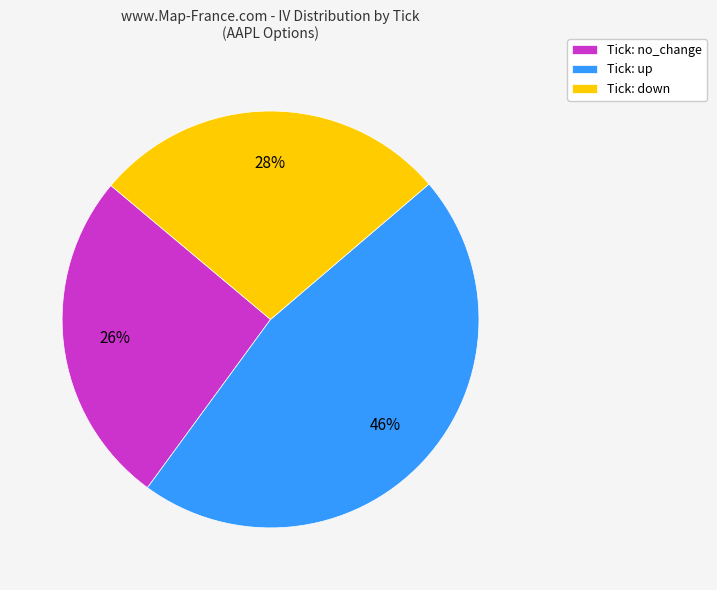

Does Tick: up account for over 50% of the chart?

No